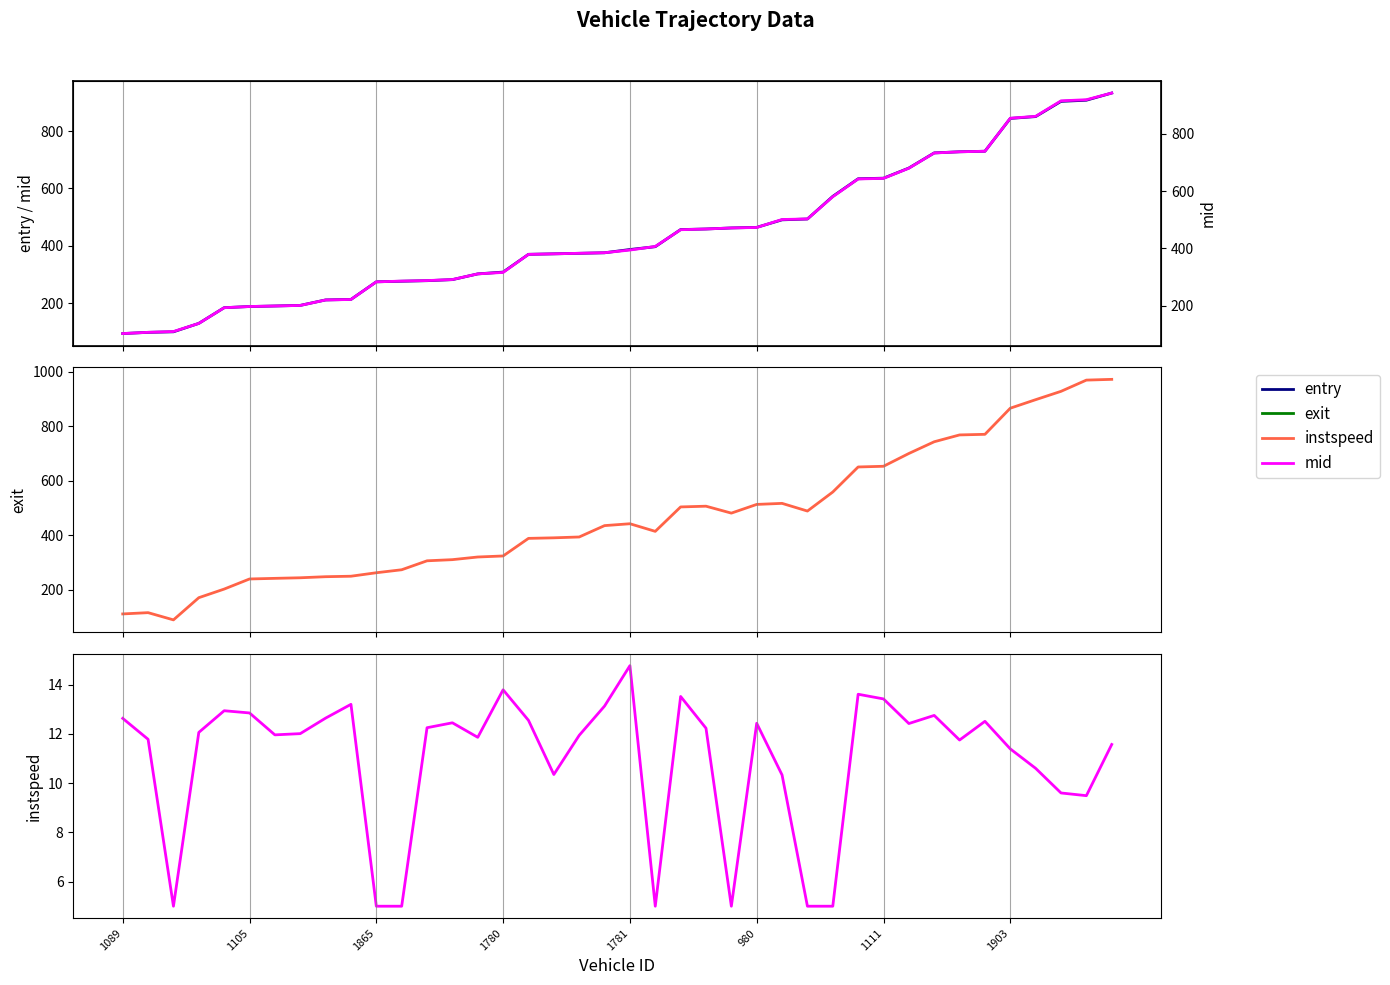

Which series has the largest total across all categories?

exit